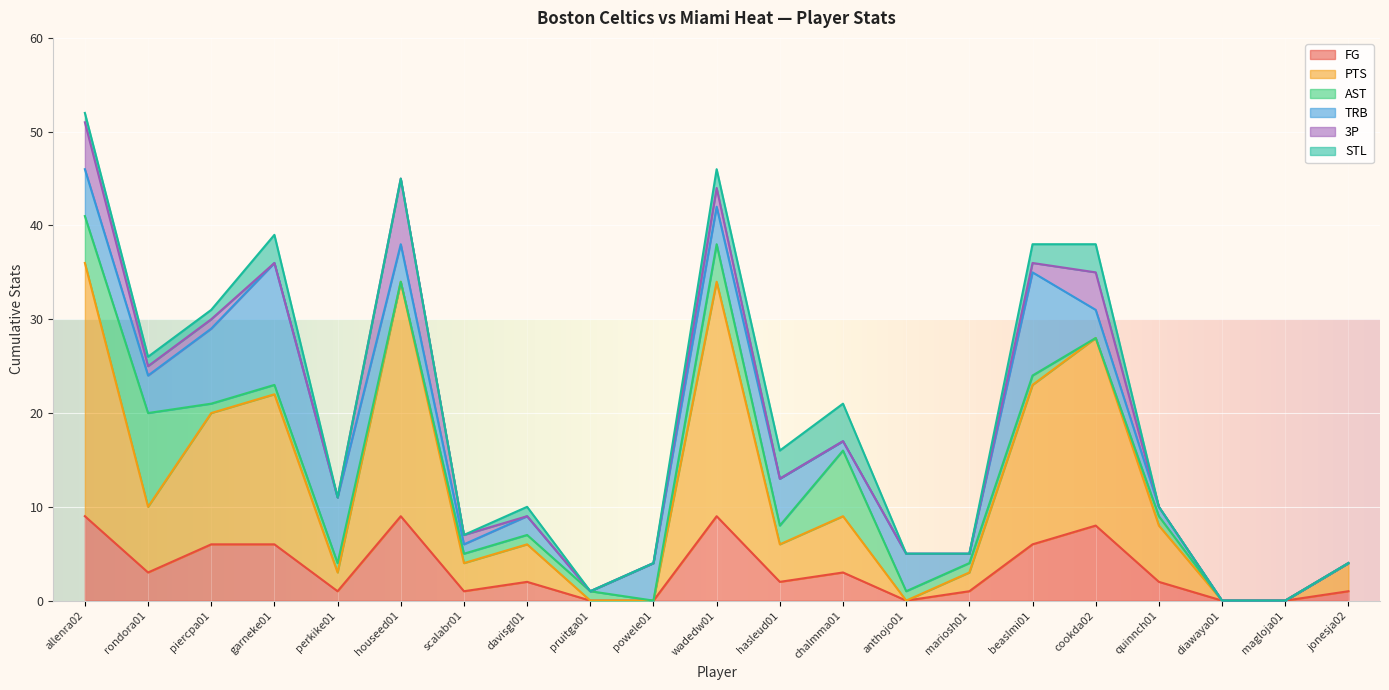

List the labels in order of 3P value, smallest first.

garneke01, perkike01, davisgl01, pruitga01, powele01, hasleud01, chalmma01, anthojo01, mariosh01, quinnch01, diawaya01, magloja01, jonesja02, rondora01, piercpa01, scalabr01, beaslmi01, wadedw01, cookda02, allenra02, houseed01